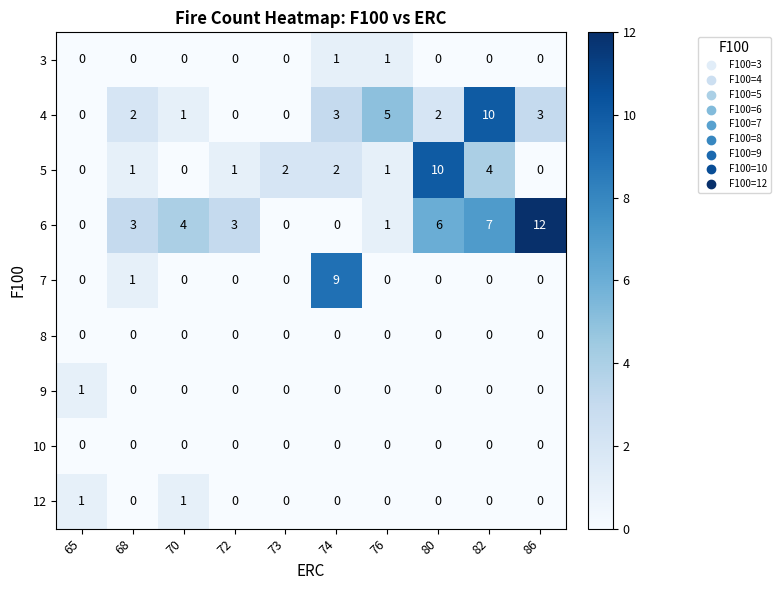

What is the difference between the maximum and minimum values in the 7 series?

9